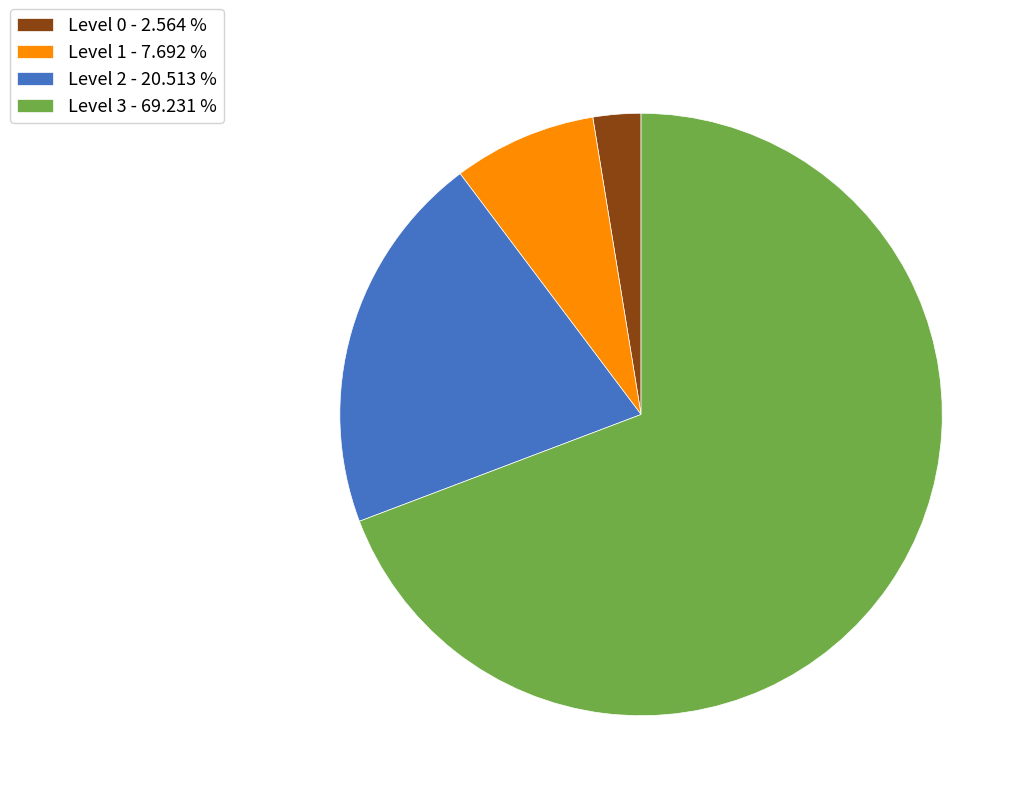

What is the ratio of the value at Level 0 - 2.564 % to the value at Level 1 - 7.692 %?

0.3